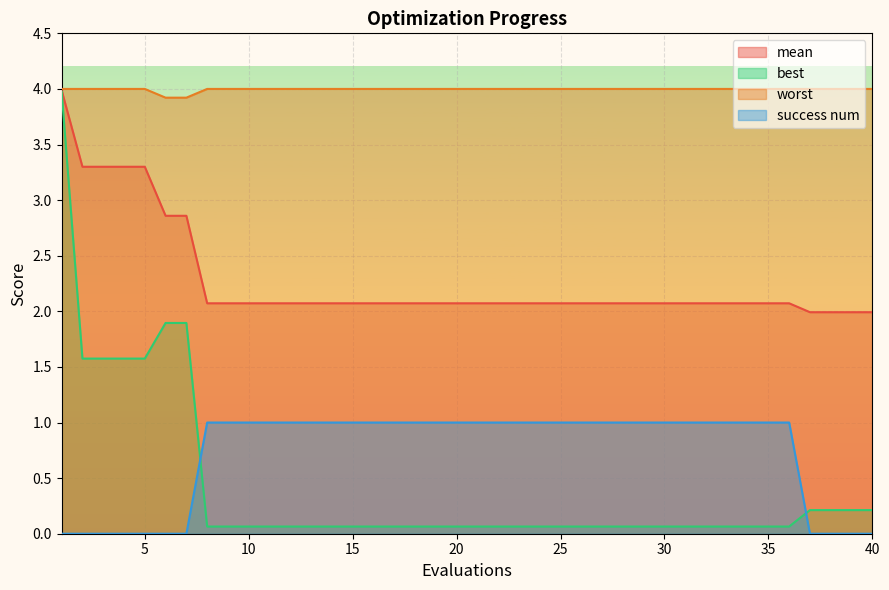

What is the value of the worst point at the 30th from the left?

4.0